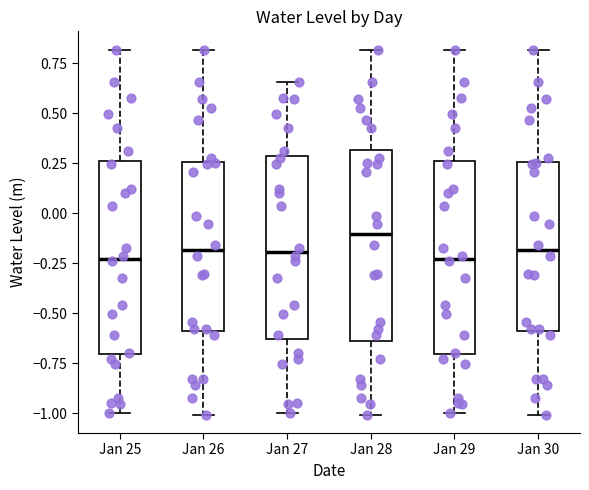

Reading left to right, transcribe this box plot: for each box, give where its median line is, the range the box spans, and where its two whiskers end, as read against the y-axis. The values are not printed on the chart, so give them approximately, as read against the axis.

Jan 25: median -0.25, box -0.70 to 0.25, whiskers -1.00 to 0.80
Jan 26: median -0.20, box -0.60 to 0.25, whiskers -1.00 to 0.80
Jan 27: median -0.20, box -0.65 to 0.30, whiskers -1.00 to 0.65
Jan 28: median -0.10, box -0.65 to 0.30, whiskers -1.00 to 0.80
Jan 29: median -0.25, box -0.70 to 0.25, whiskers -1.00 to 0.80
Jan 30: median -0.20, box -0.60 to 0.25, whiskers -1.00 to 0.80